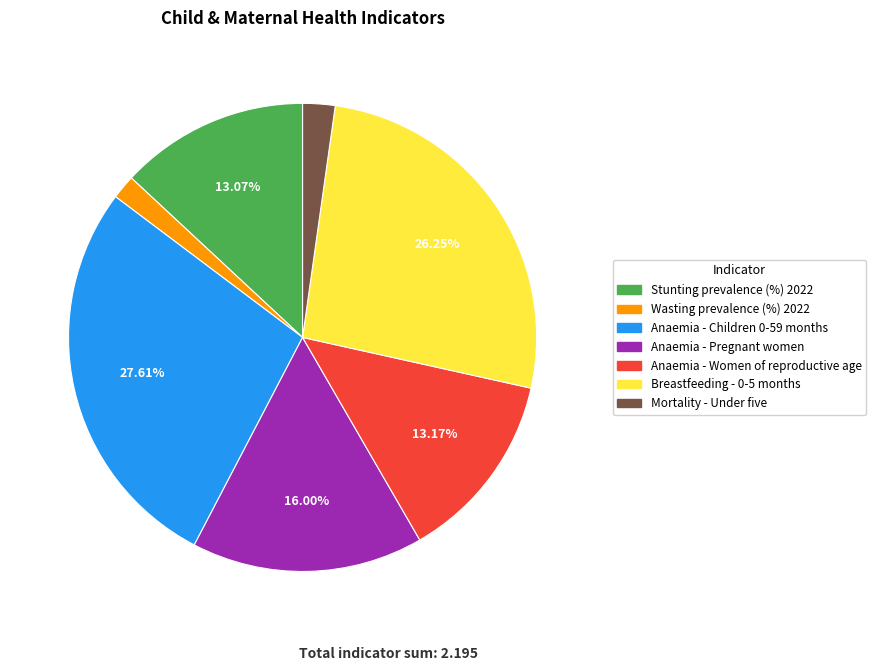

To the nearest percent, what is the average slice percentage?

14%